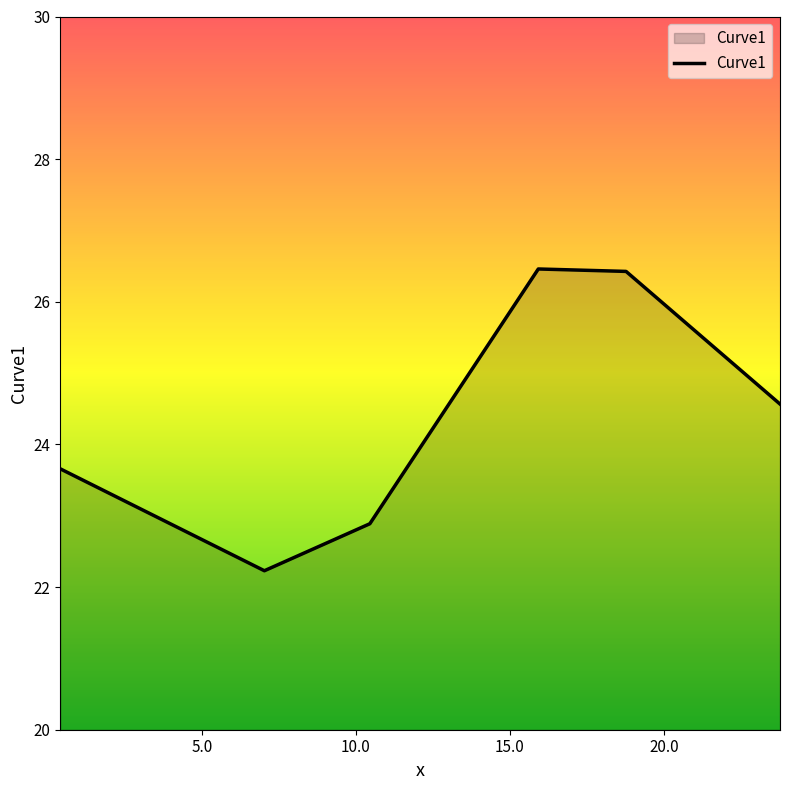

What is the difference between the maximum and minimum values?

4.2